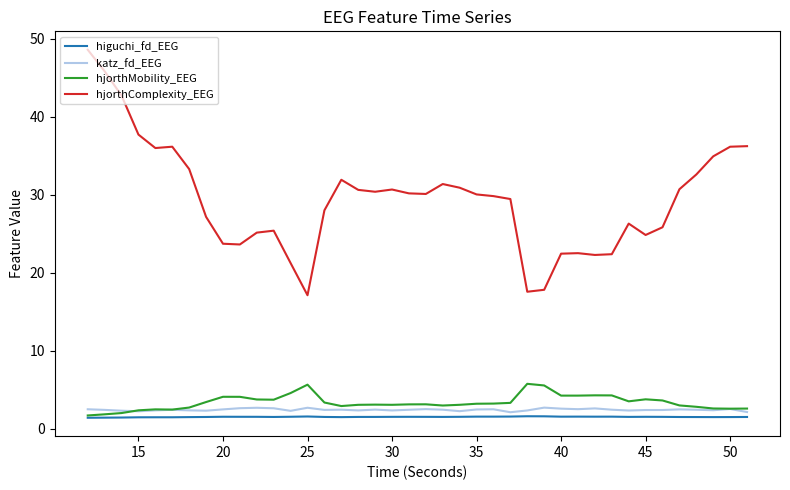

How many lines are shown in the chart?

4